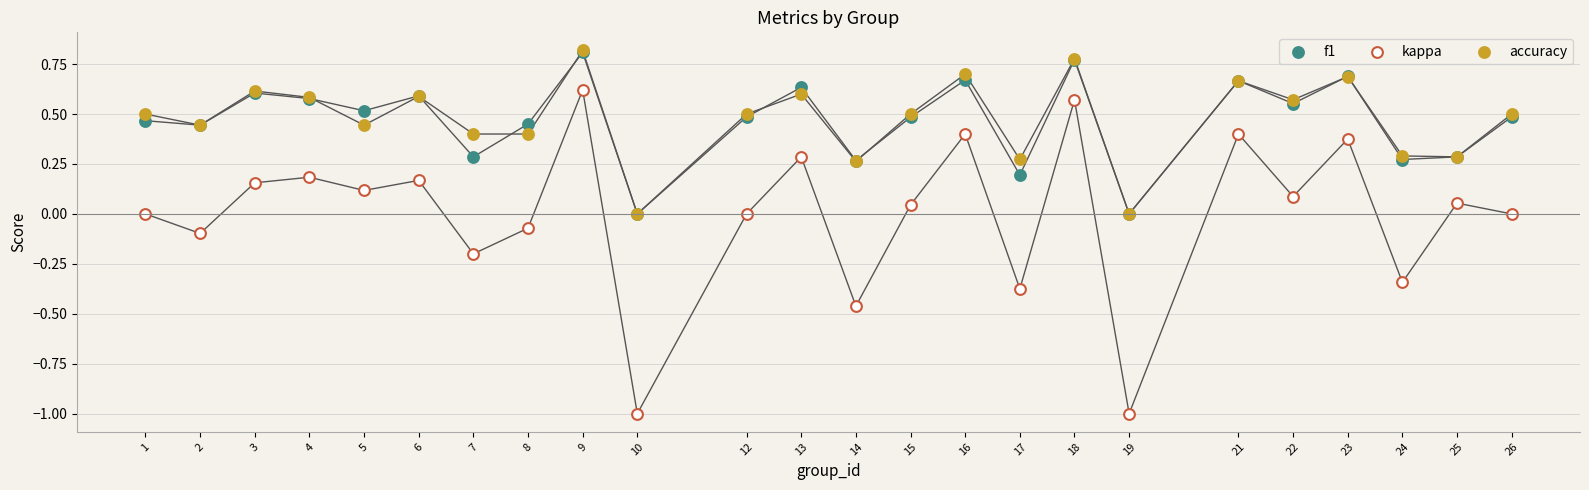

What are all the series names shown in the legend?

f1, kappa, accuracy